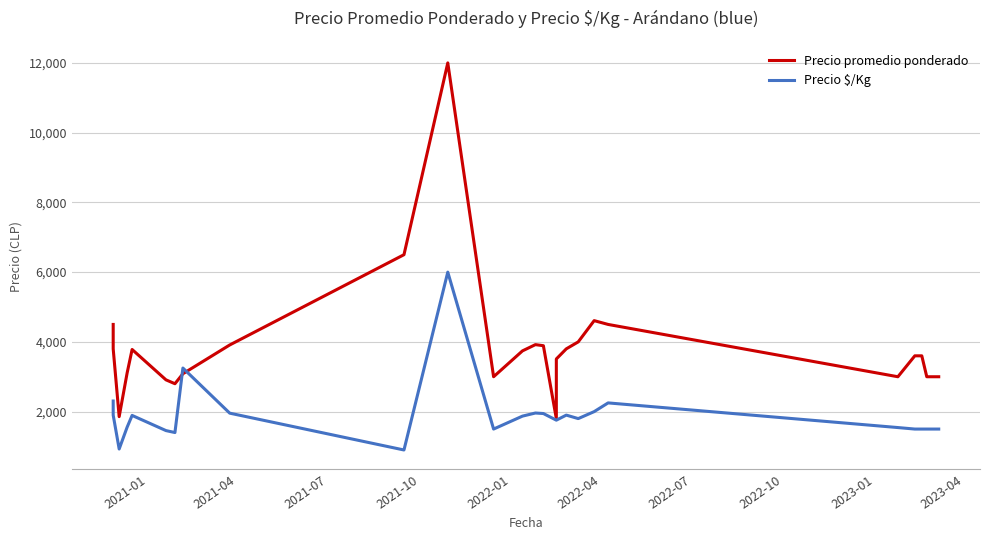

How many intersections are there between Precio $/Kg and Precio promedio ponderado?

2